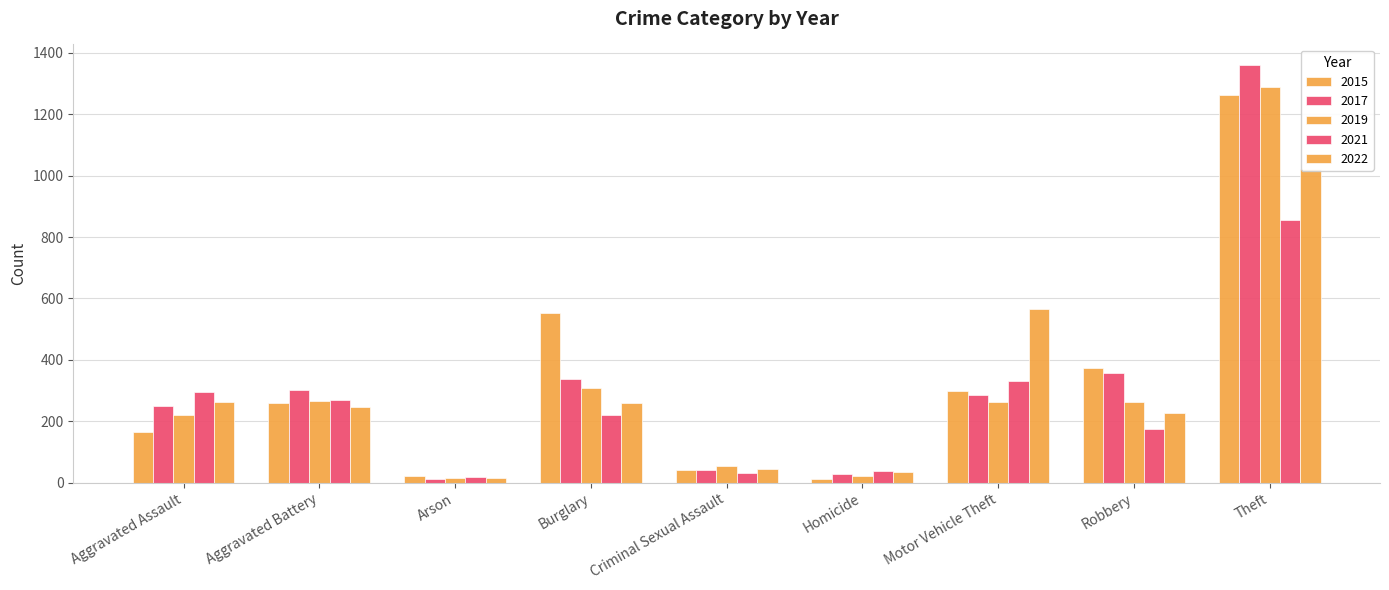

At which label does 2022 first exceed 248?

Aggravated Assault